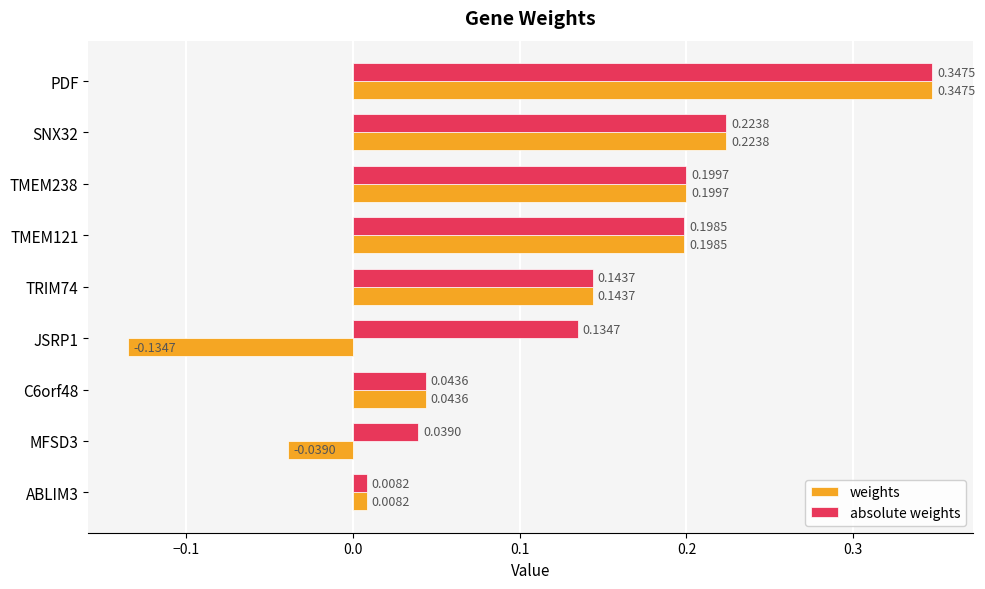

Which series changed the most between TMEM238 and JSRP1?

weights